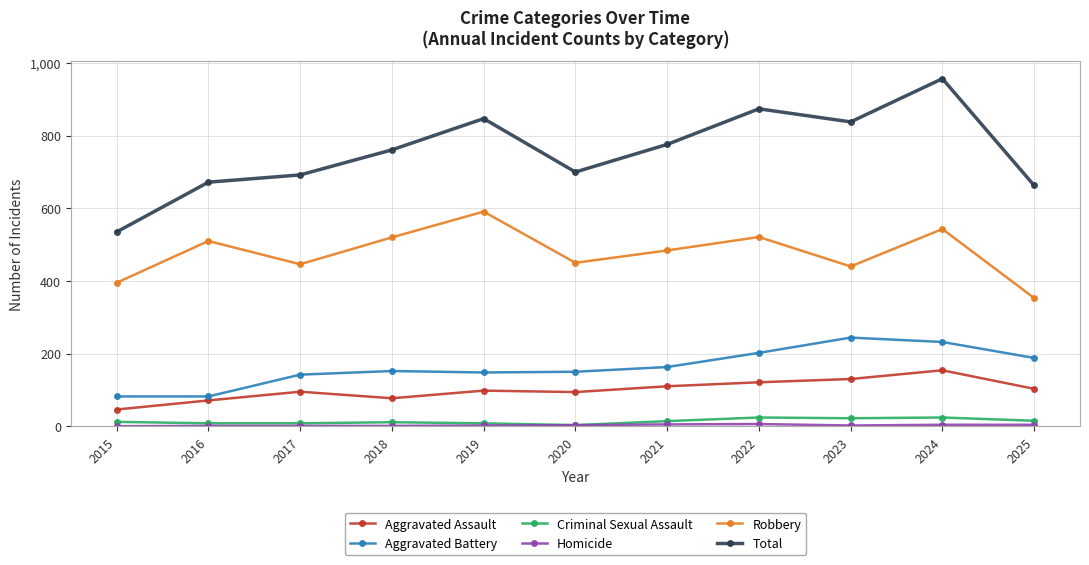

Which category has the lowest value in the Total series?

2015